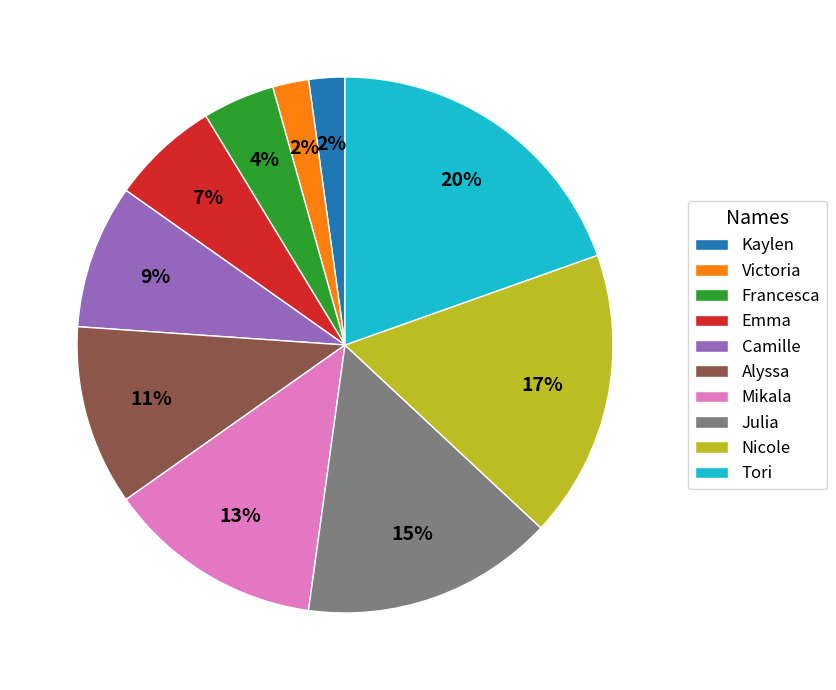

To the nearest percent, what is the combined percentage of Francesca and Alyssa?

15%